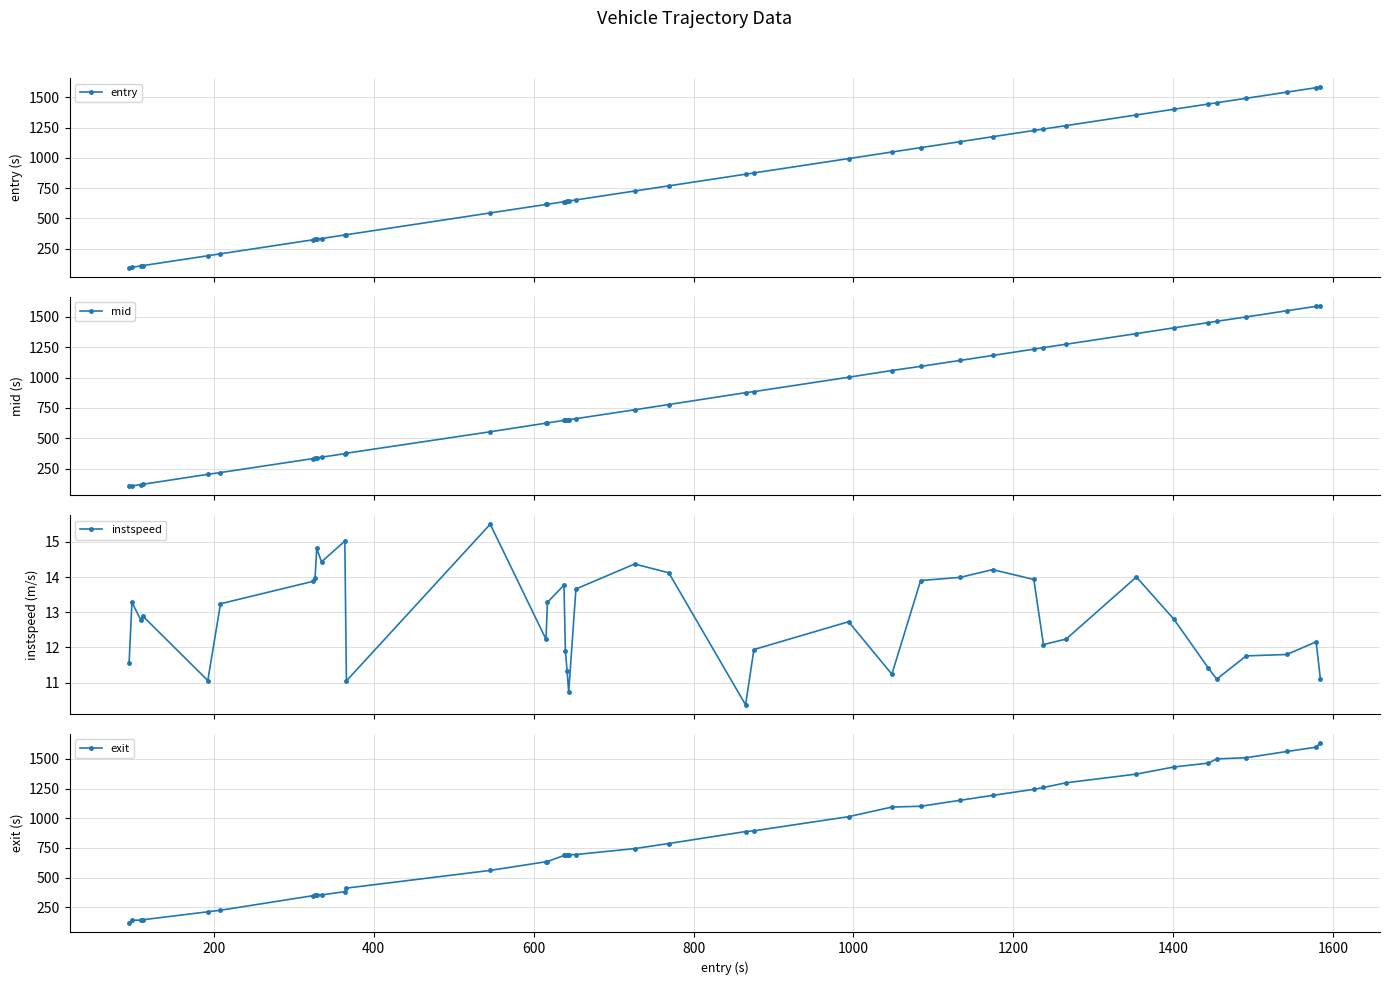

What is the difference between the maximum and minimum values in the entry series?

1489.7